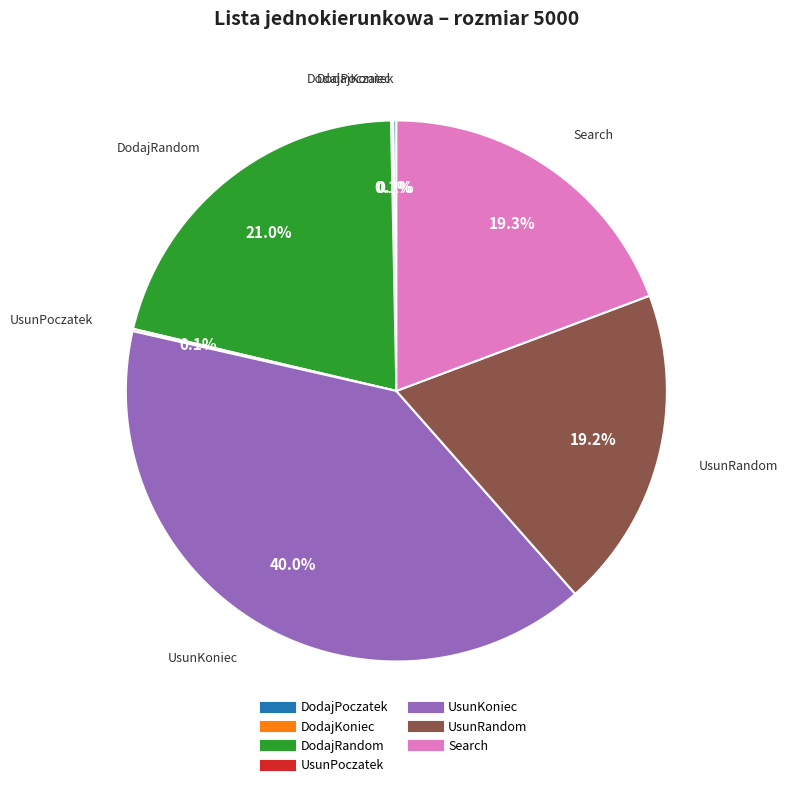

How much of the chart is everything except DodajRandom?

79.0%